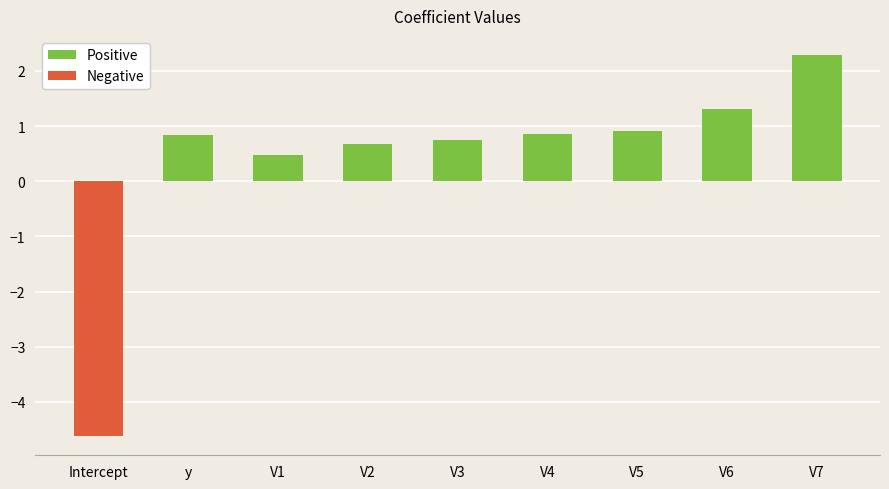

How many data points are less than 0?

1